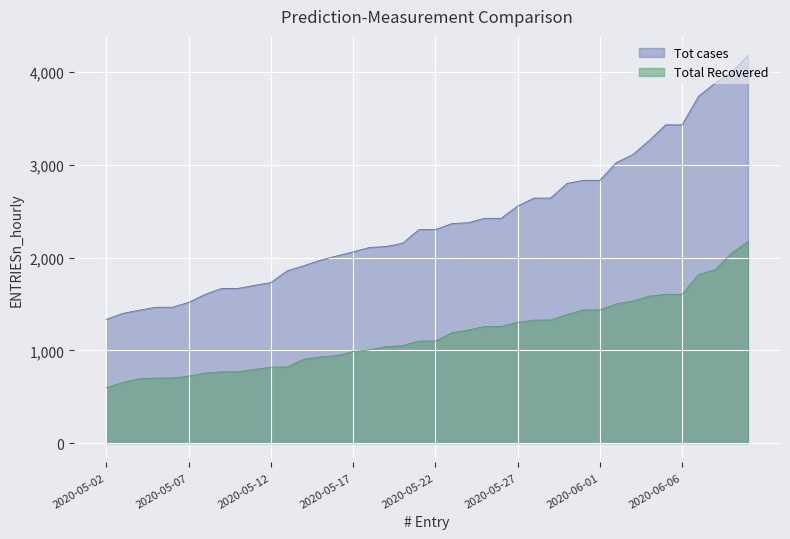

Where is Tot cases nearest to the value 2757?

2020-05-30